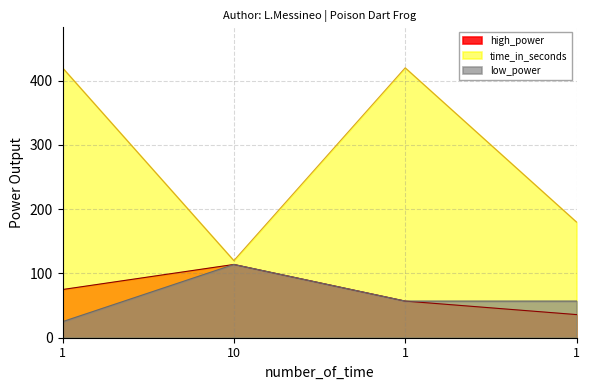

True or false: low_power has more than 2 points higher than both neighbors.

False